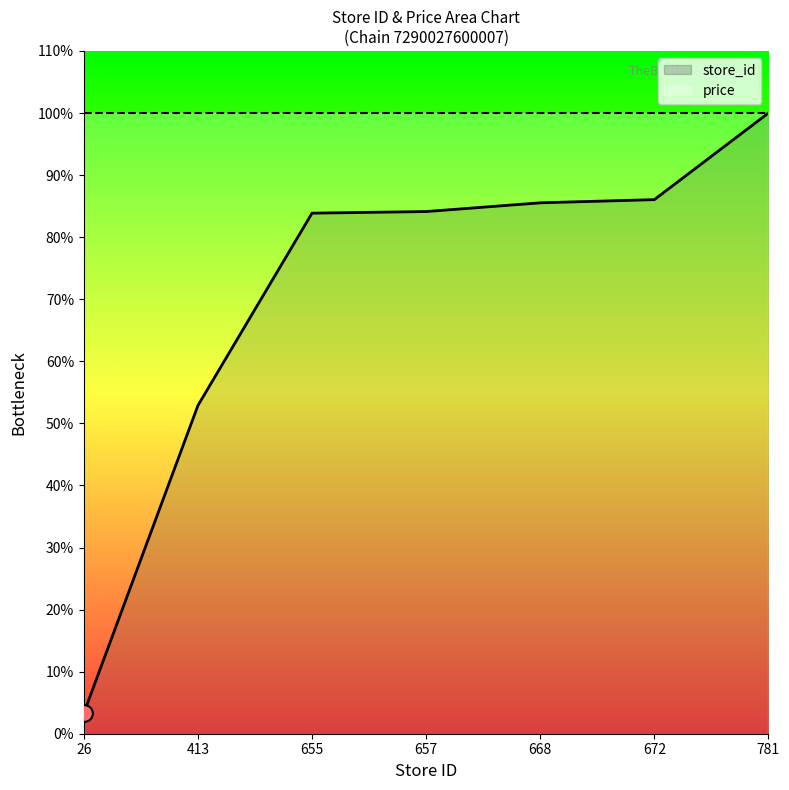

True or false: there are more than 0 points higher than both neighbors.

False